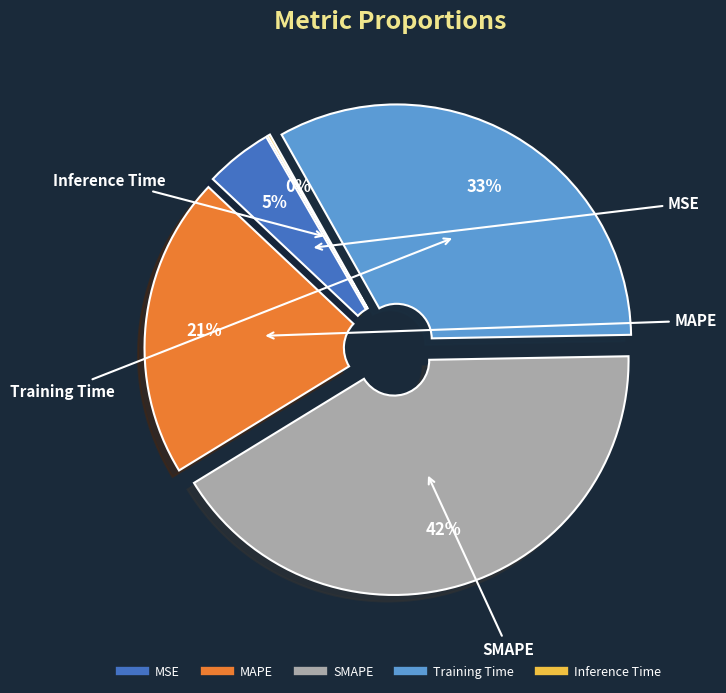

Does Inference Time represent more than half of the total?

No